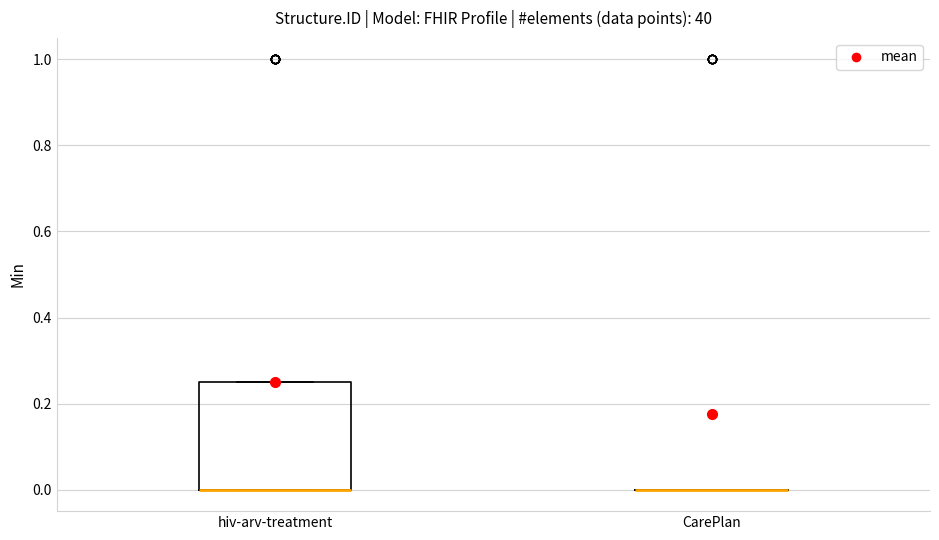

Comparing the boxes themselves (not the whiskers), which one is the tallest?

hiv-arv-treatment